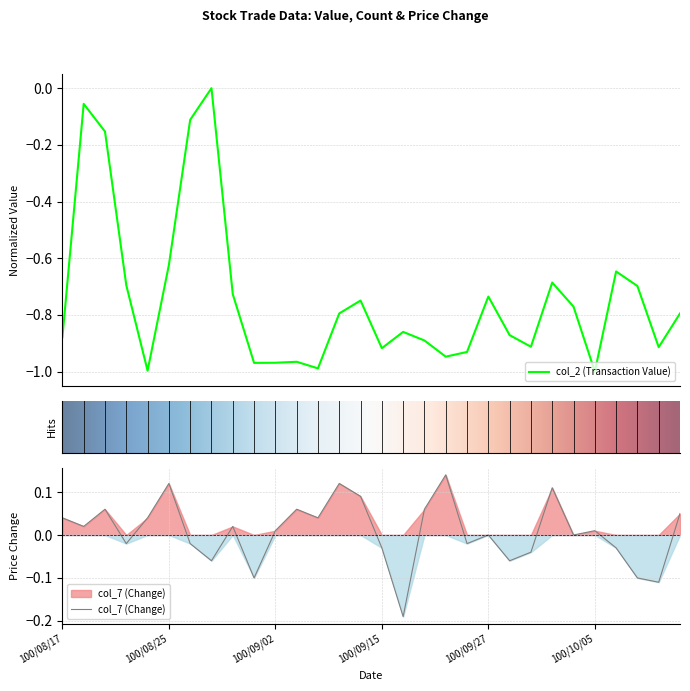

What is the difference between the col_2 (Transaction Value) values at 100/09/02 and 100/10/07?

0.3